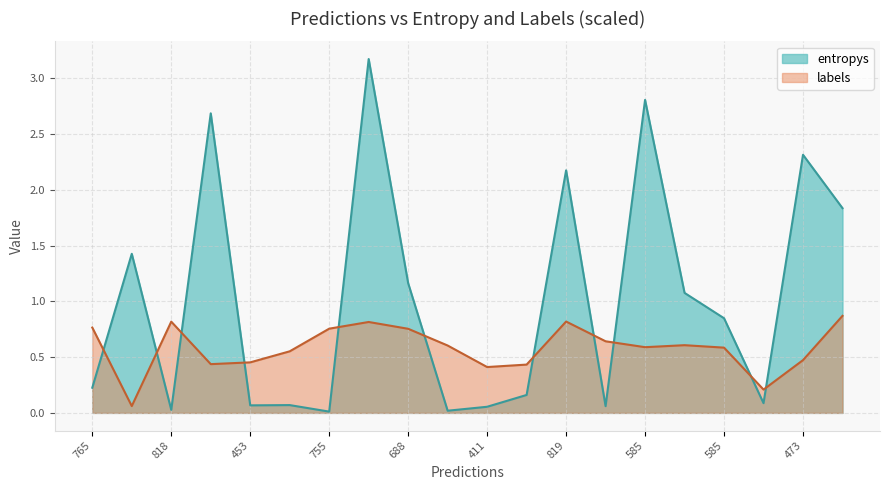

Rank the series by their maximum value, from highest to lowest.

entropys, labels